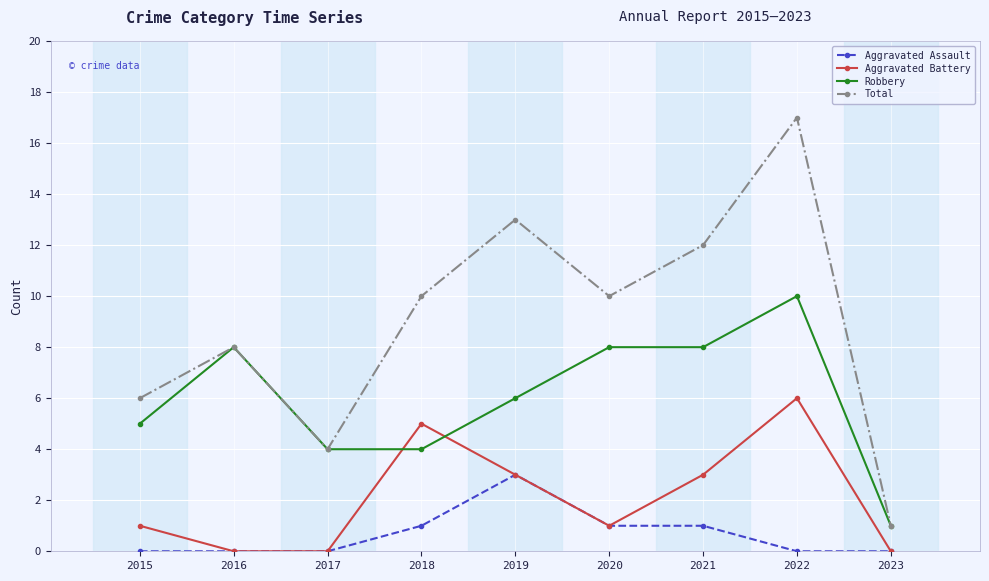

What is the difference between the maximum and minimum values in the Robbery series?

9